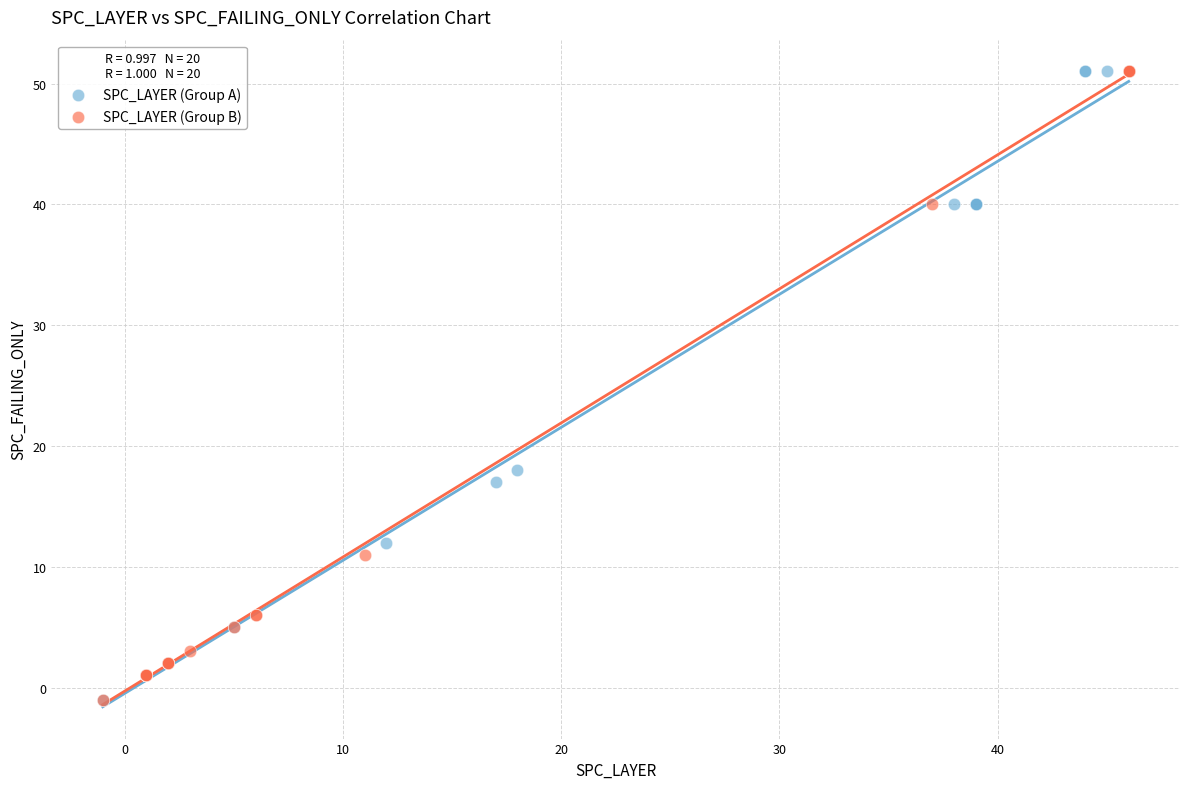

What are all the series names shown in the legend?

SPC_LAYER (Group A), SPC_LAYER (Group B)